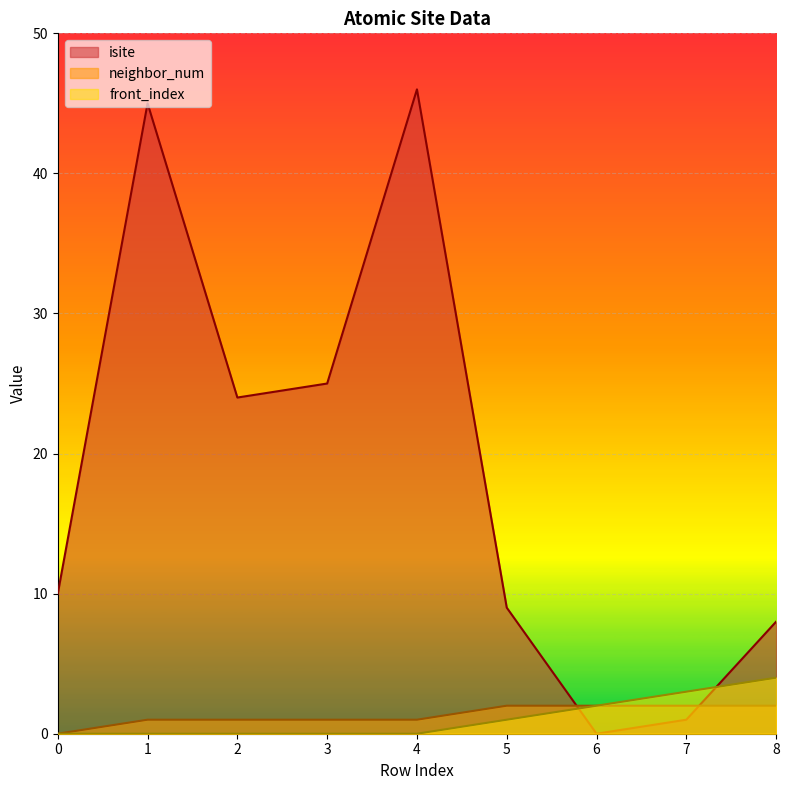

Is the value of front_index at 0 greater than the value of isite at 0?

No